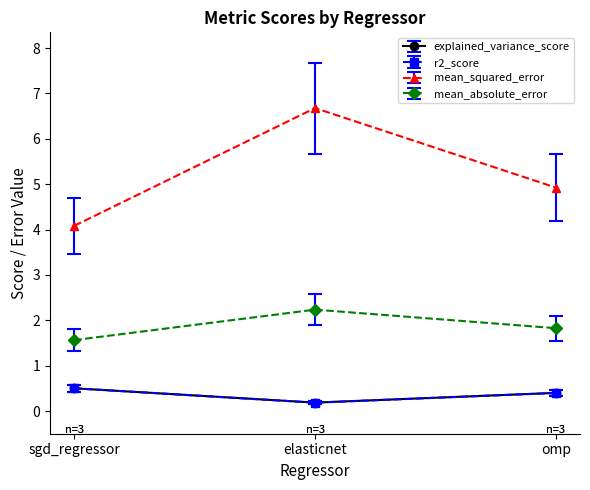

At how many categories does at least one series exceed 0?

3